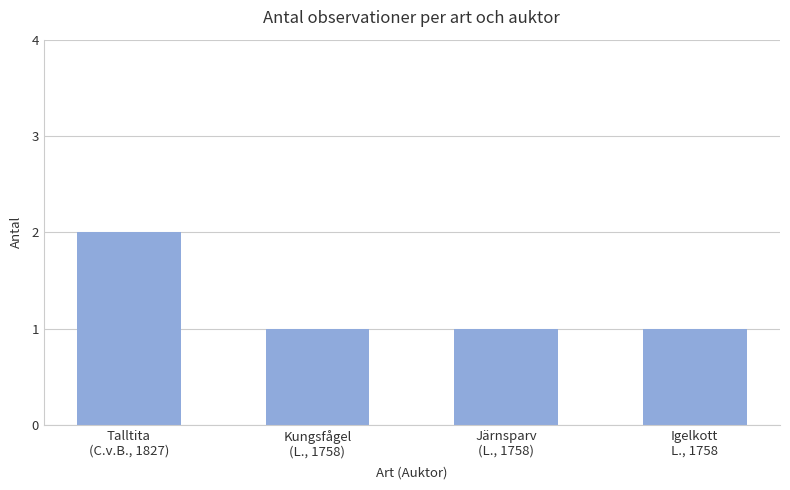

How many categories are shown in the chart?

4